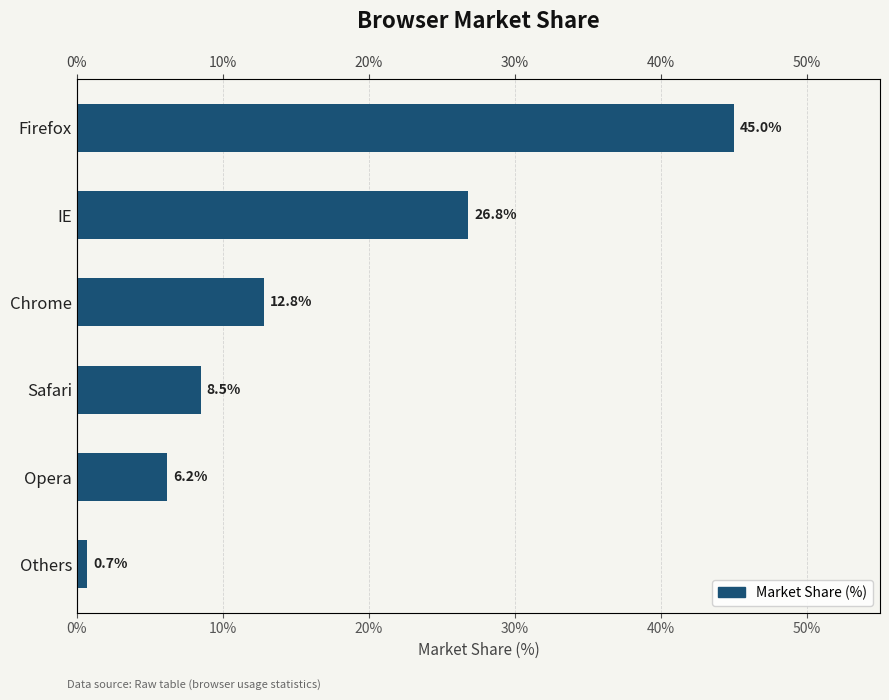

How many bars are there in total?

6